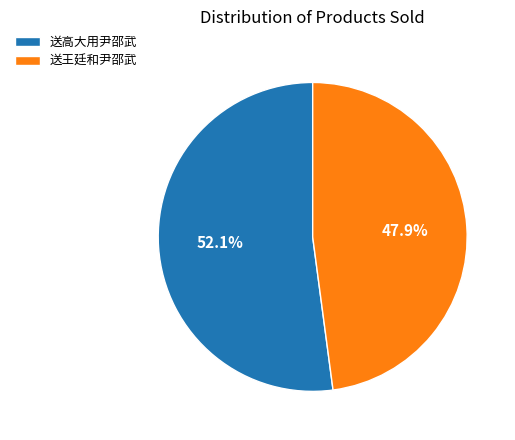

To the nearest percent, what portion does 送王廷和尹邵武 represent?

48%